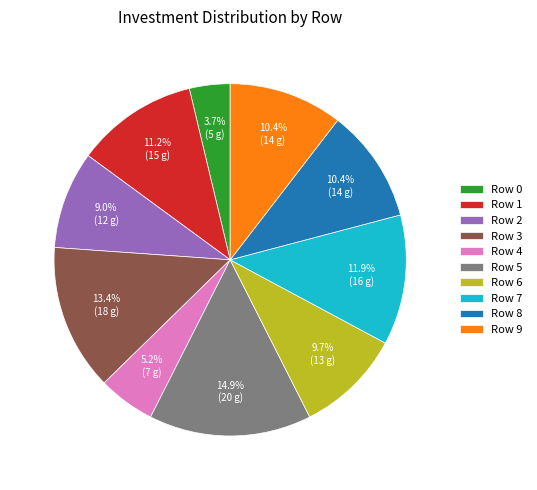

To the nearest percent, what is the difference between the Row 6 and Row 5 slice percentages?

5%